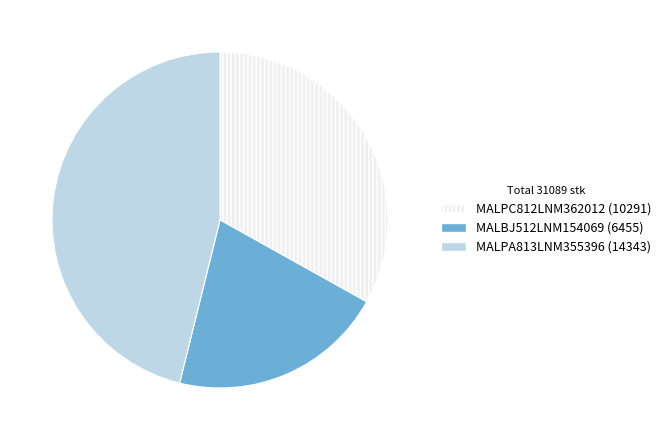

Do MALPA813LNM355396 (14343) and MALPC812LNM362012 (10291) together represent more than half of the pie?

Yes